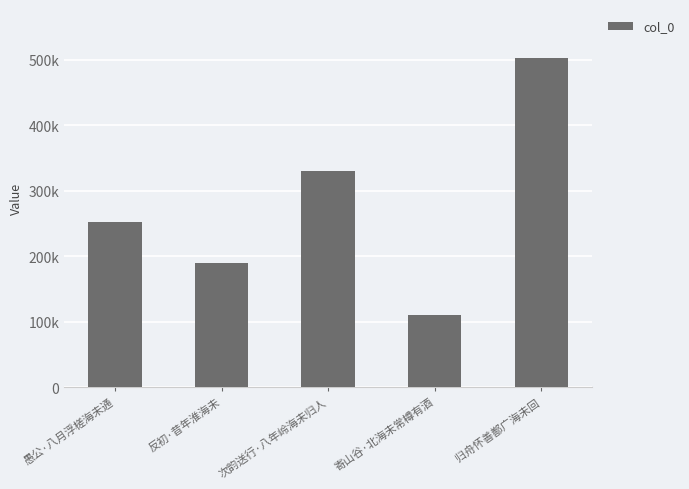

Which label corresponds to the largest value in the chart?

归舟怀善鄯广海未回